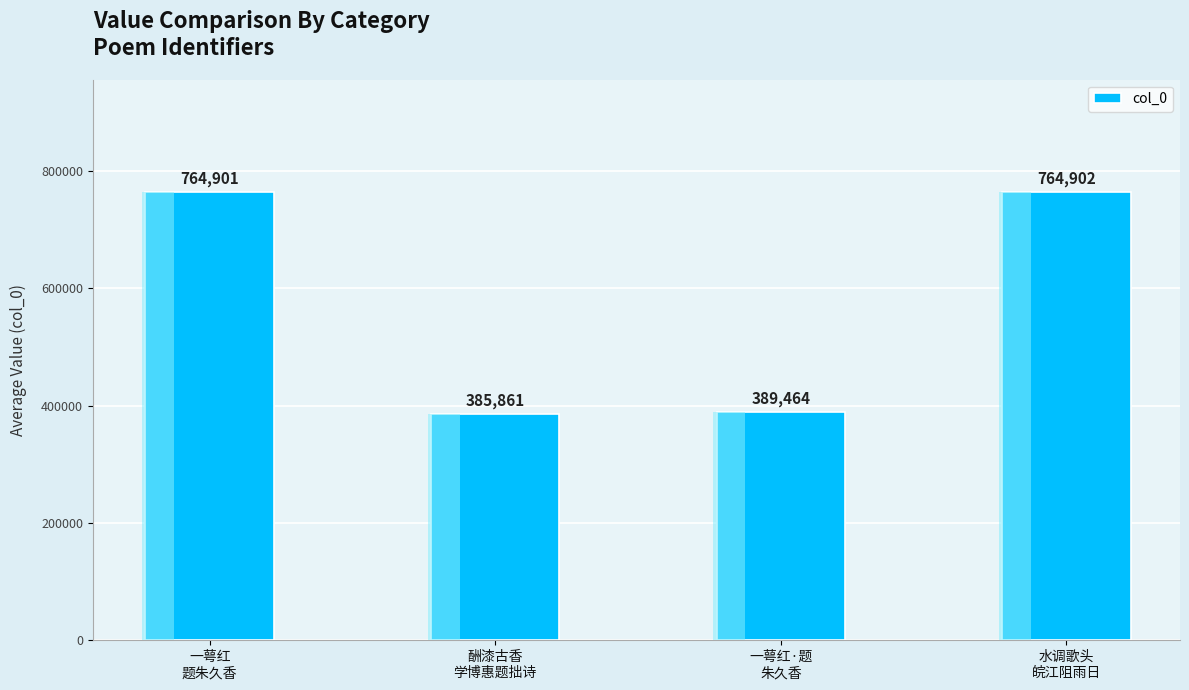

True or false: the data shows 764902 at 水调歌头
皖江阻雨日.

True